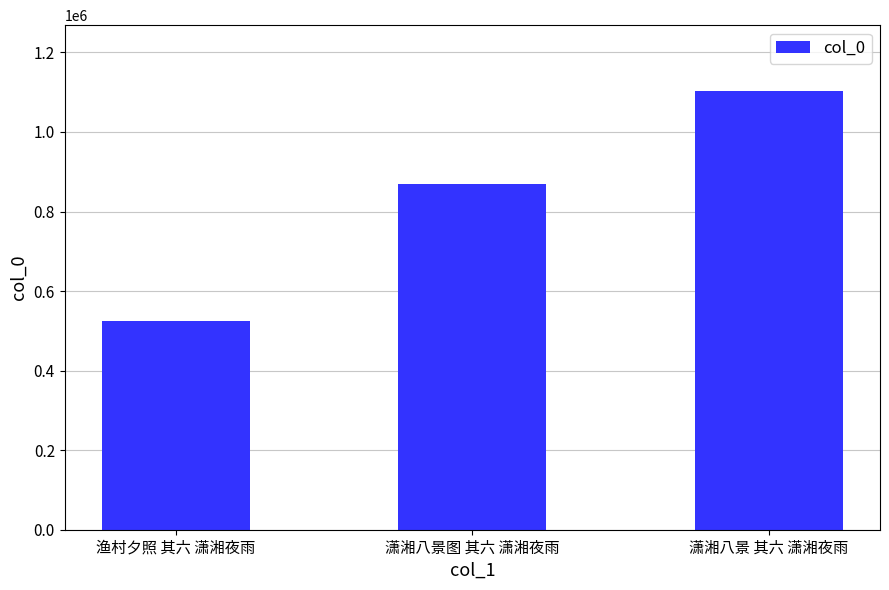

What is the greatest value displayed?

1103135